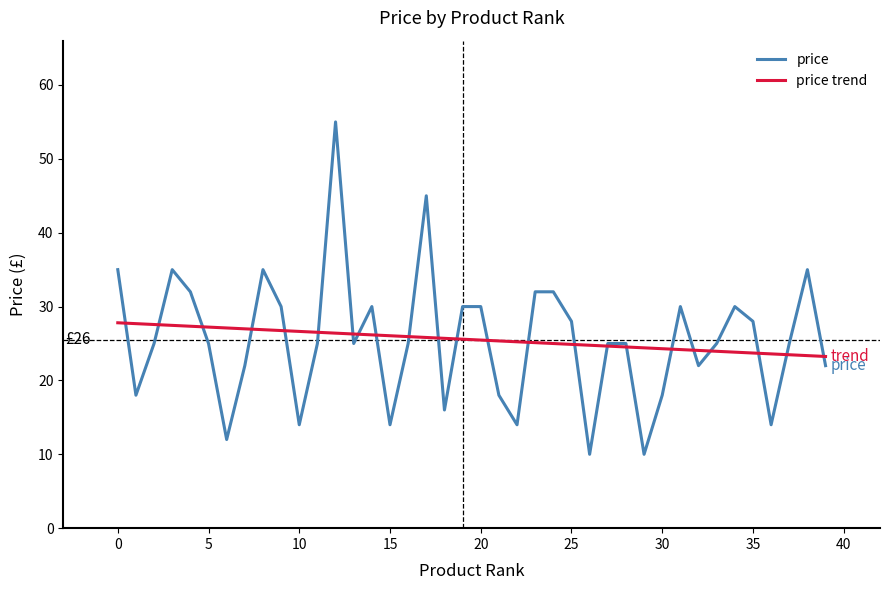

Which series has the widest spread of values?

price